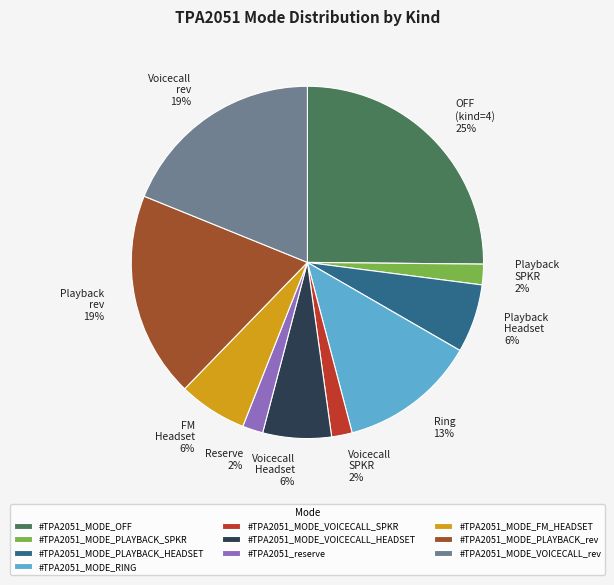

Combined, do #TPA2051_MODE_OFF and #TPA2051_MODE_PLAYBACK_SPKR account for over 50%?

No